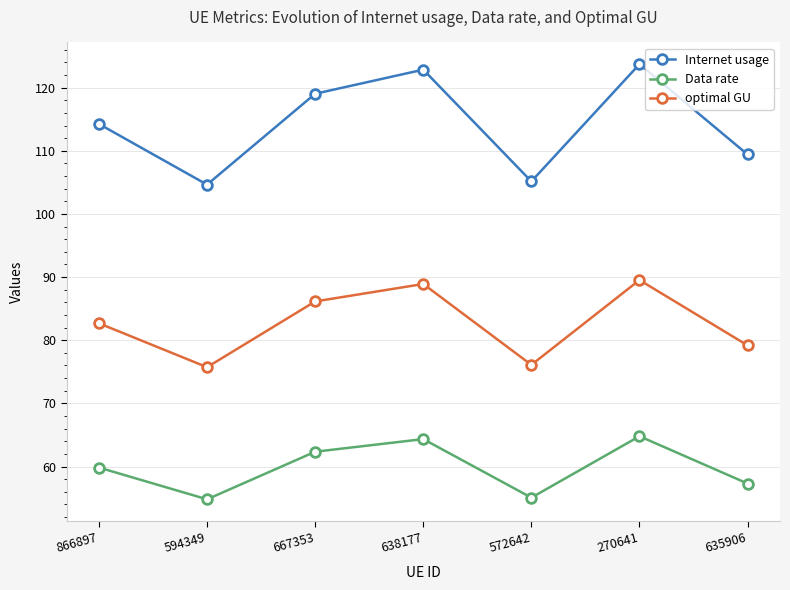

At which category does Data rate reach its first local valley?

594349